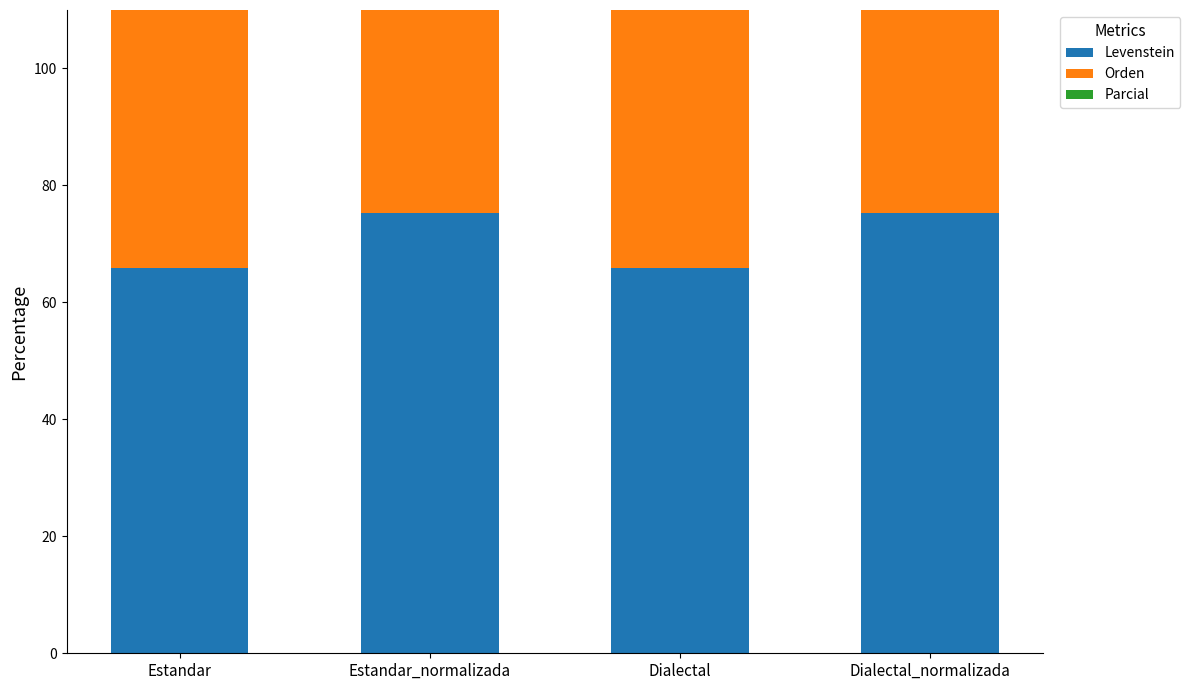

Reading left to right, list all the values displayed in this chart.

Levenstein: 65.9	75.3	65.9	75.3
Orden: 84.9	84.9	84.9	84.9
Parcial: 80.0	87.3	80.0	87.3